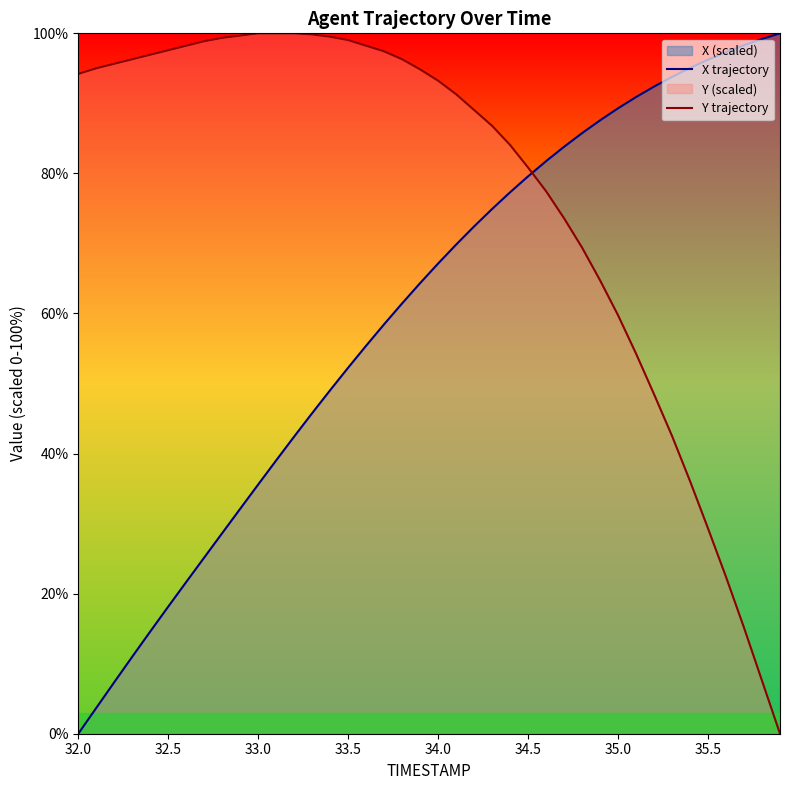

What is the value of the X trajectory point at the 18th from the left?

58.5